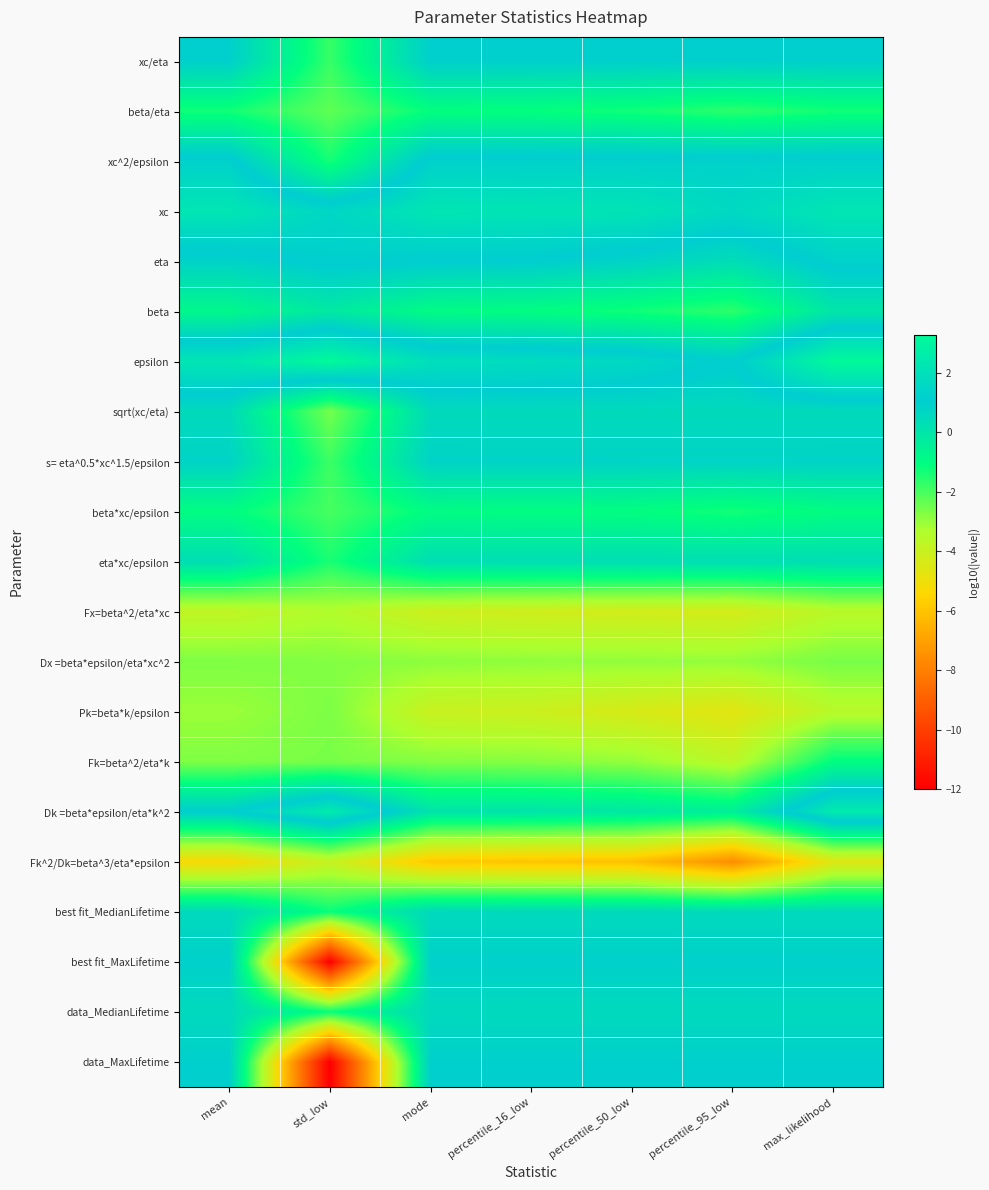

Which category has the highest value across all series?

std_low